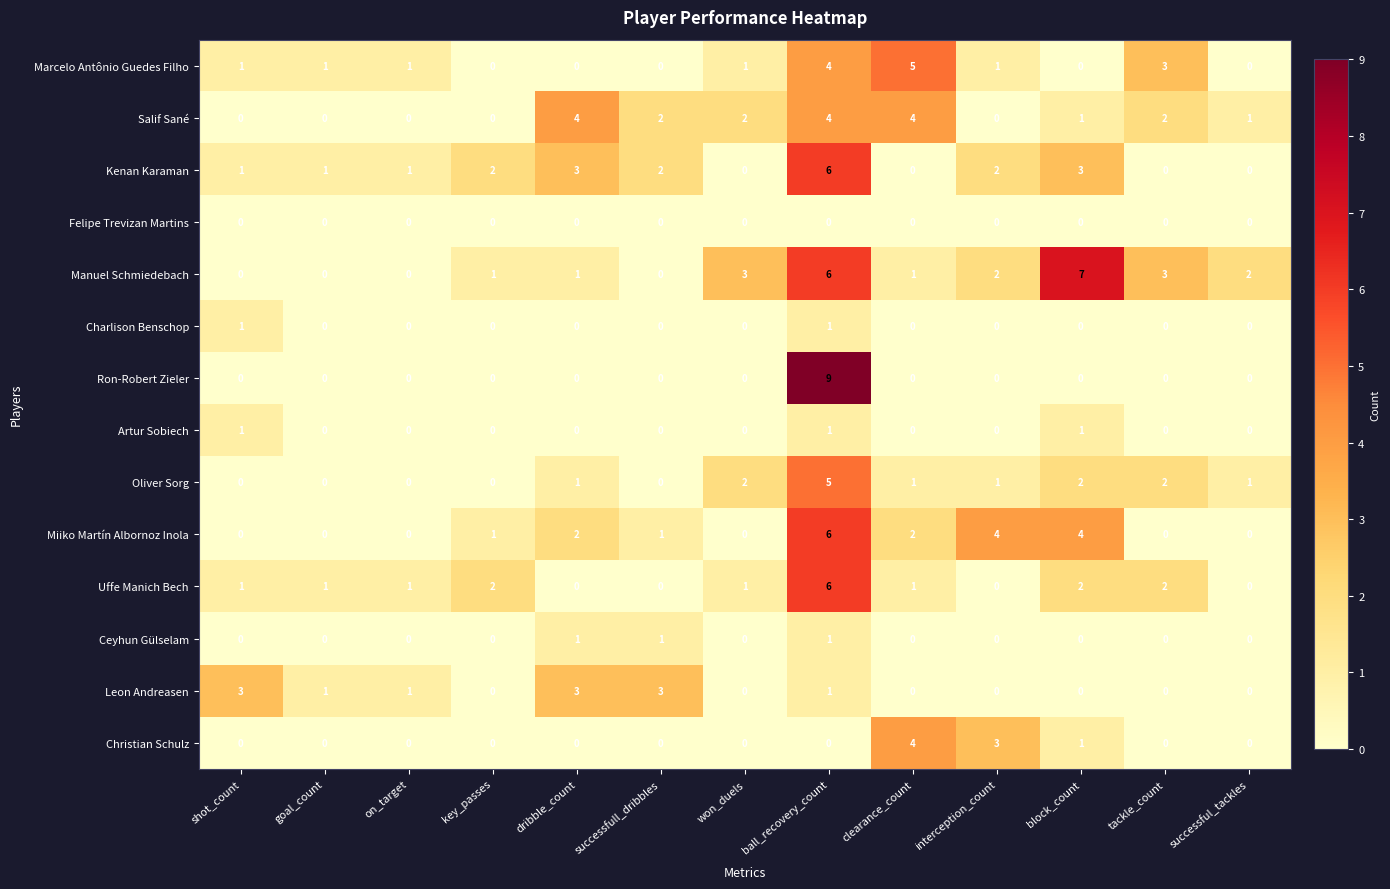

What is the spread (max minus min) of values at ball_recovery_count?

9